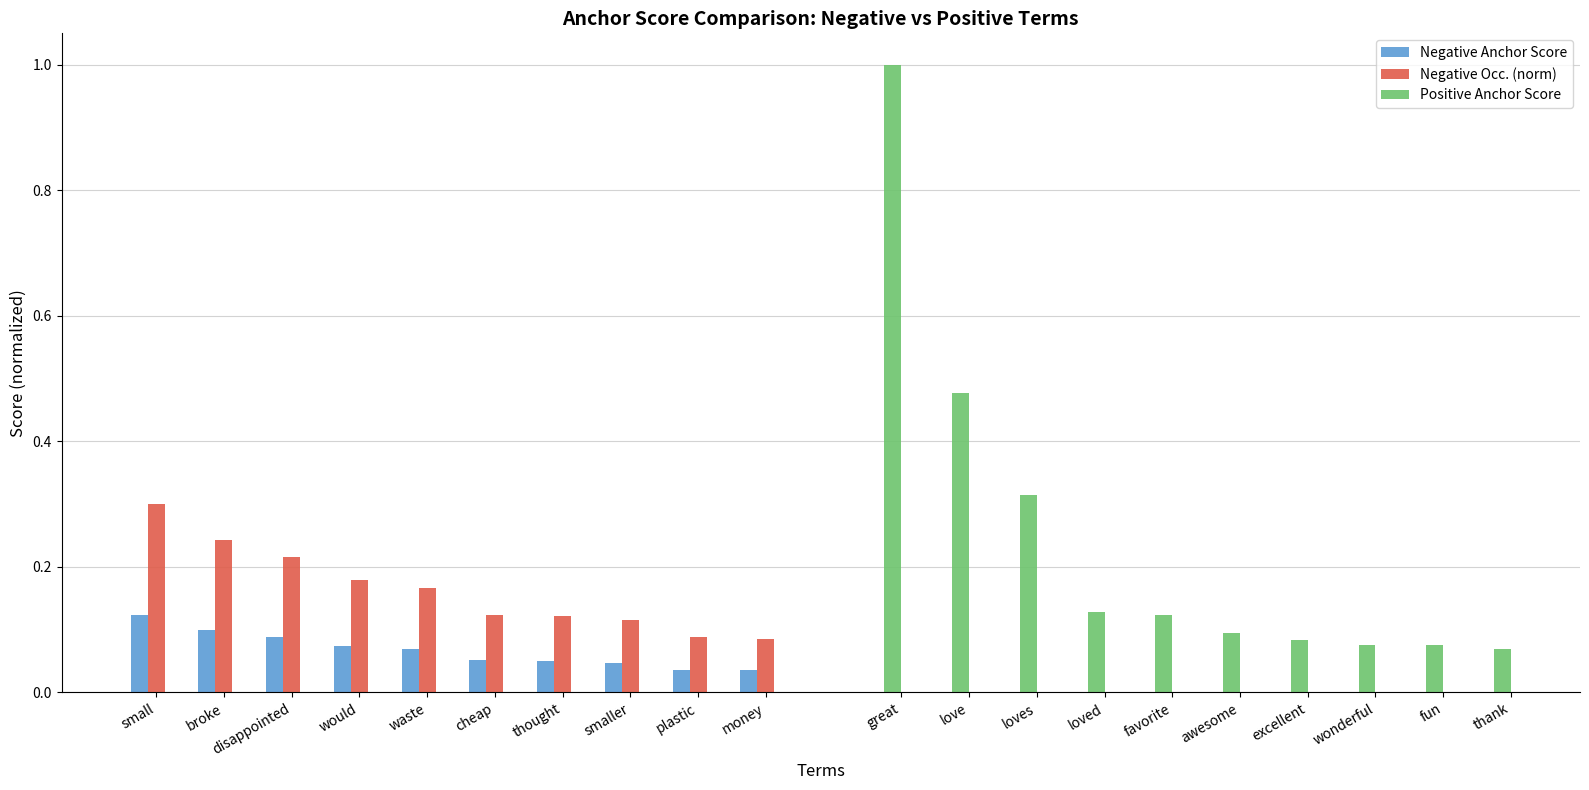

What is the spread (max minus min) of values at waste?

0.1